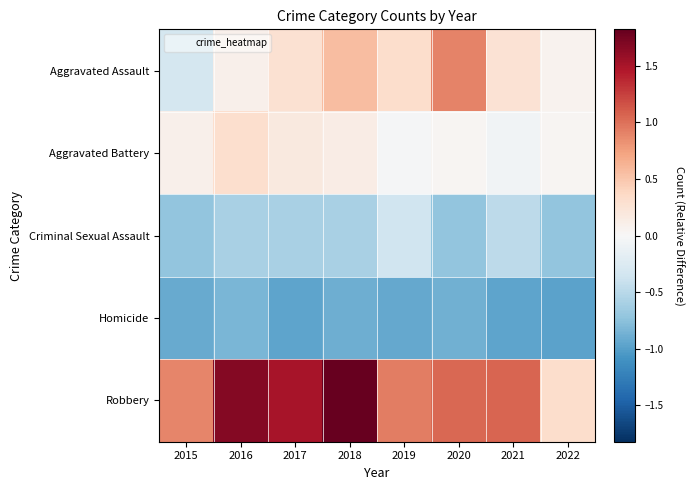

At 2015, list the series in order from largest to smallest.

Robbery, Aggravated Battery, Aggravated Assault, Criminal Sexual Assault, Homicide